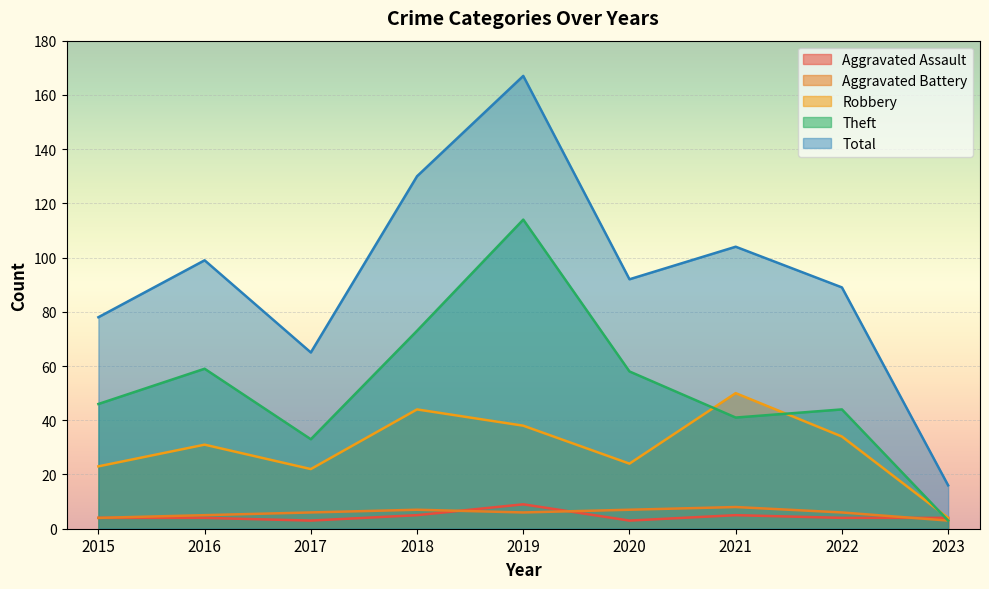

At how many categories does at least one series exceed 63?

8